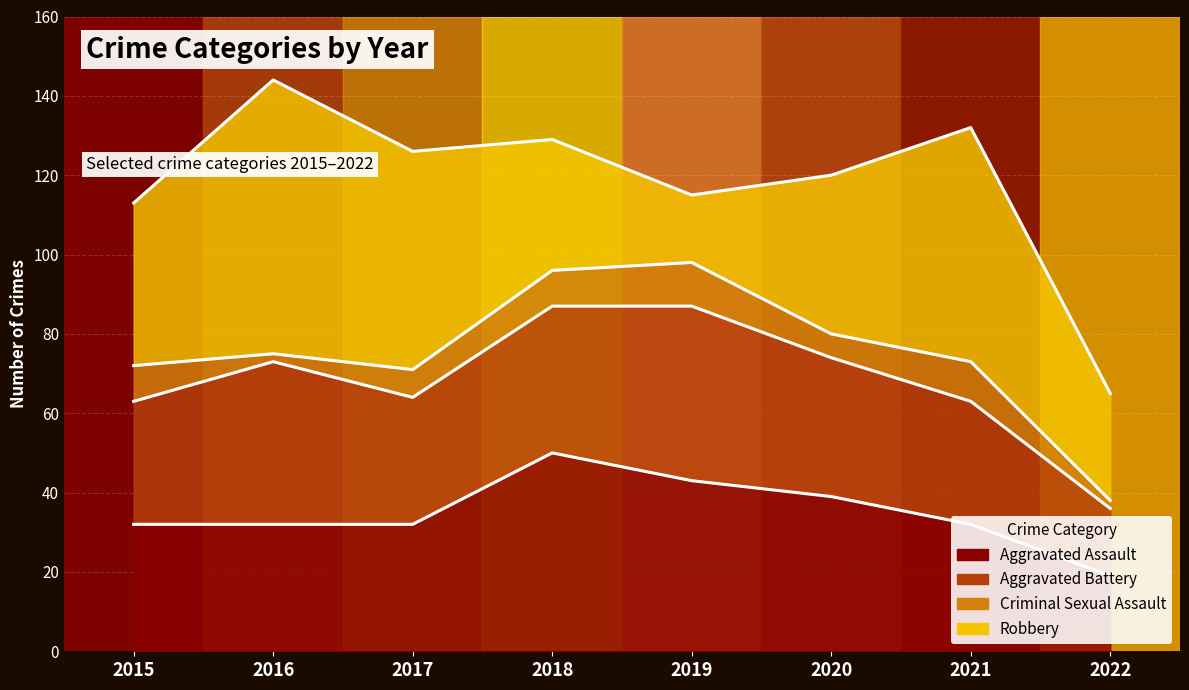

Which series has the largest total across all categories?

Robbery